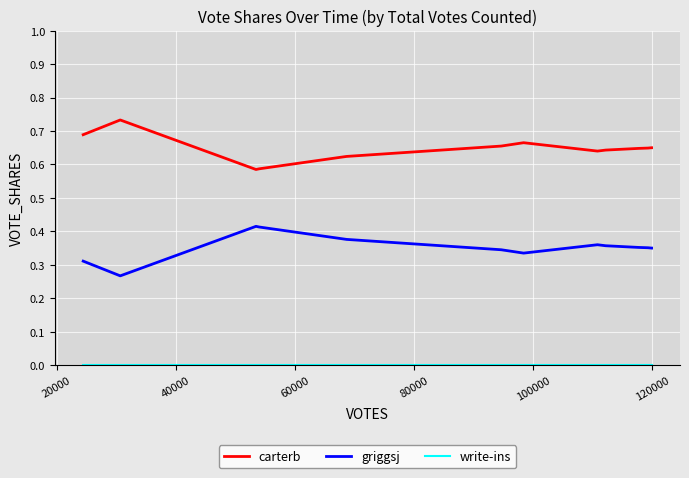

What is the difference between the maximum and minimum values in the griggsj series?

0.1